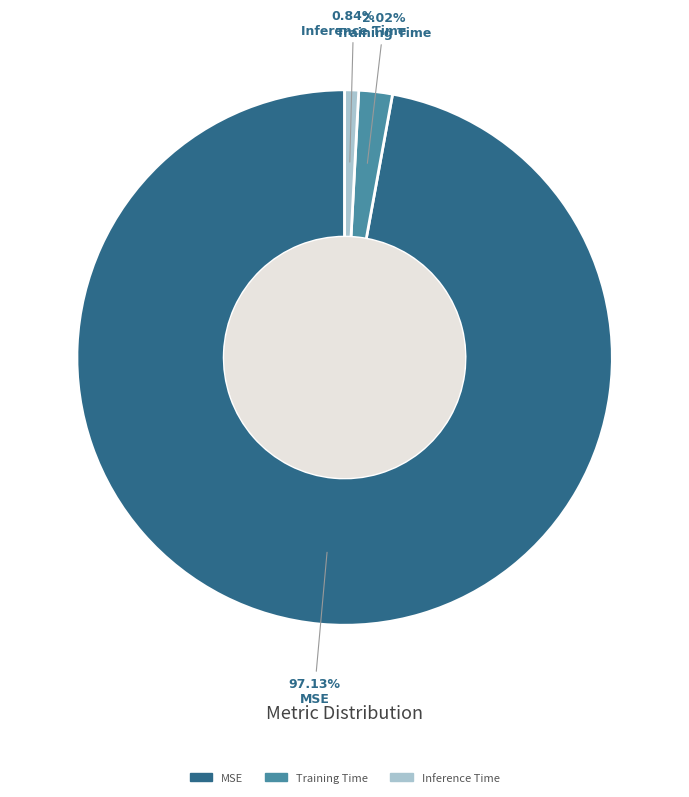

The Inference Time slice represents 1% of the pie. True or false?

True